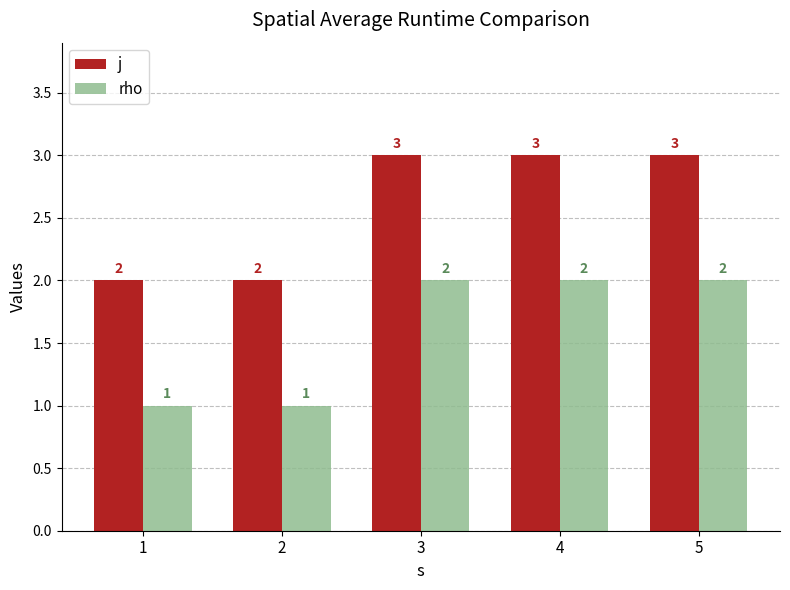

What is the sum of all j values?

13